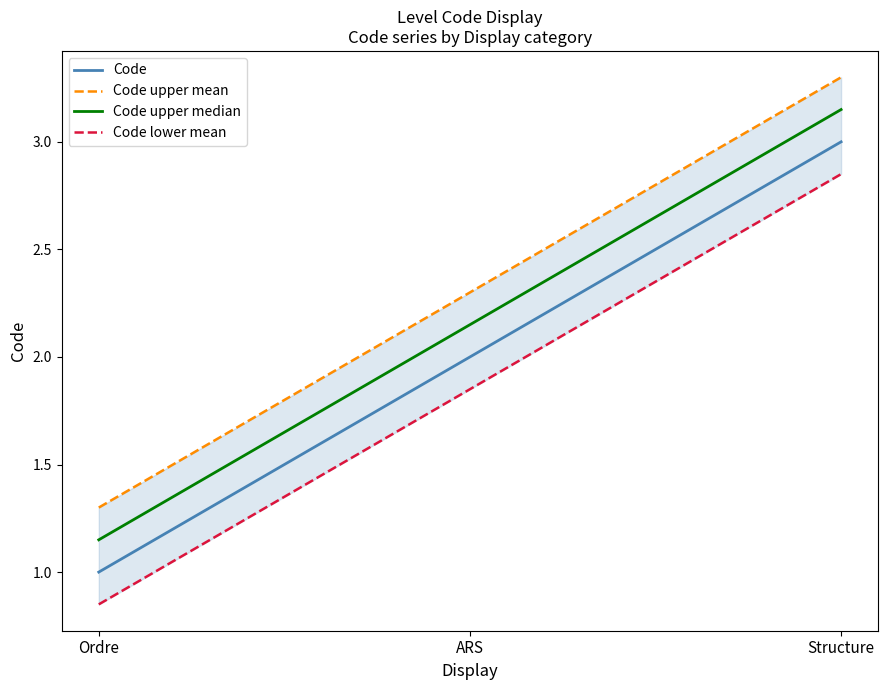

Reading right to left, what are all the values shown in this chart?

Code: Structure=3.0	ARS=2.0	Ordre=1.0
Code upper mean: Structure=3.3	ARS=2.3	Ordre=1.3
Code upper median: Structure=3.1	ARS=2.1	Ordre=1.1
Code lower mean: Structure=2.9	ARS=1.9	Ordre=0.8